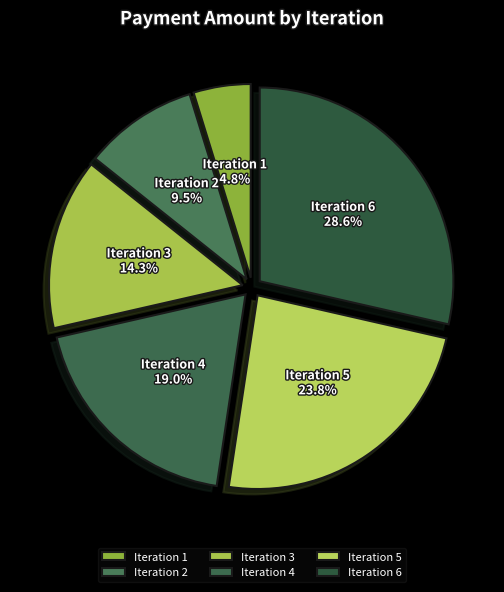

How much of the chart is everything except Iteration 5?

76.2%